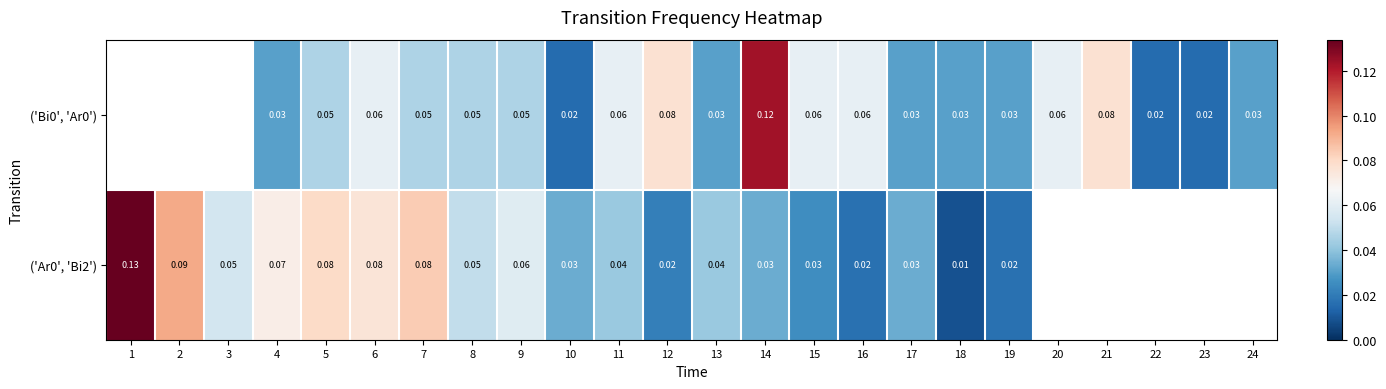

Is the value of ('Ar0', 'Bi2') at 14 greater than the value of ('Bi0', 'Ar0') at 15?

No